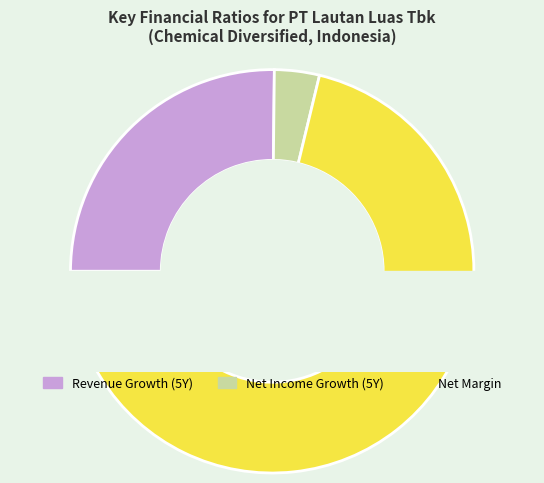

Rank the categories by value from lowest to highest.

historical_growth_net_income_last_5_years, historical_growth_revenue_last_5_years, net_margin